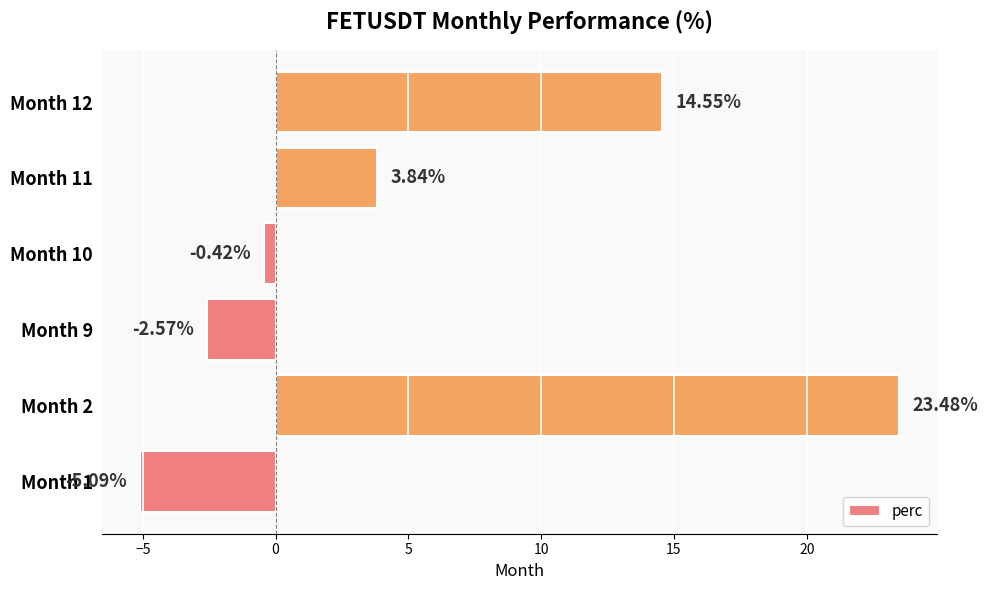

What is the sum of the values at Month 11 and Month 12?

18.4